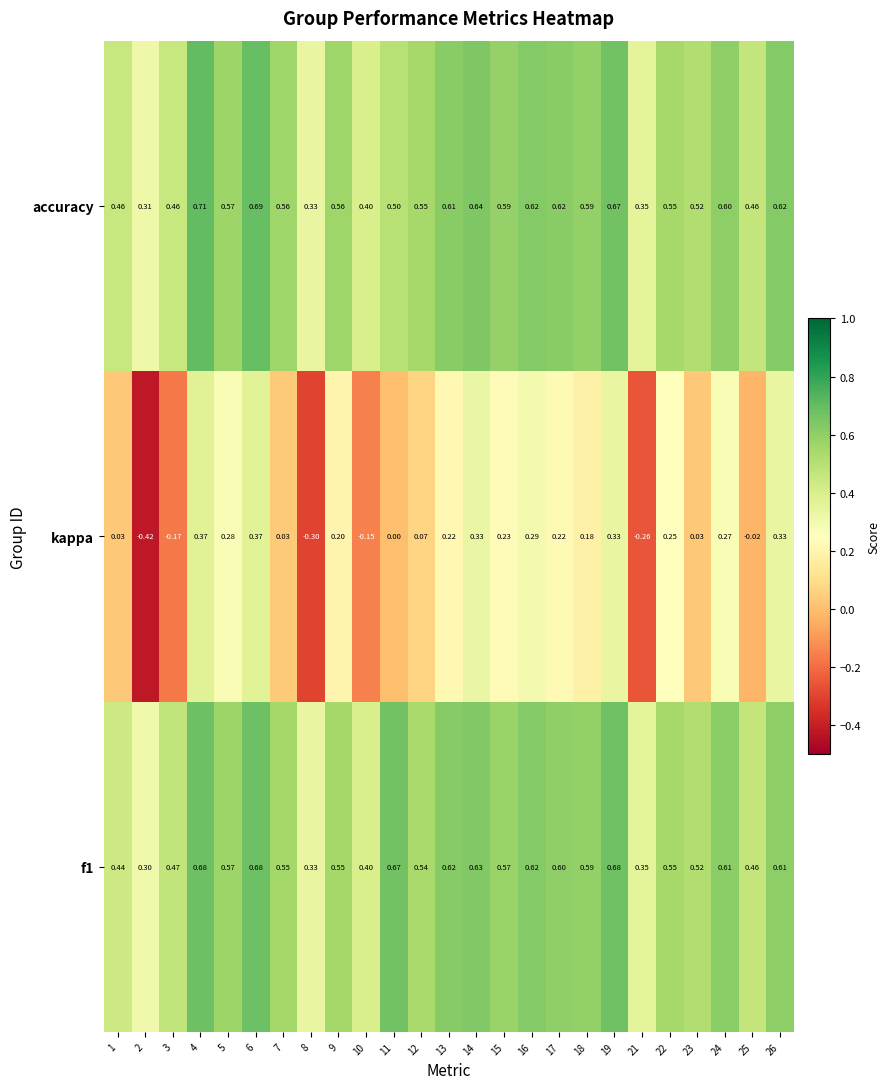

Is the value of f1 at 21 greater than the value of accuracy at 15?

No